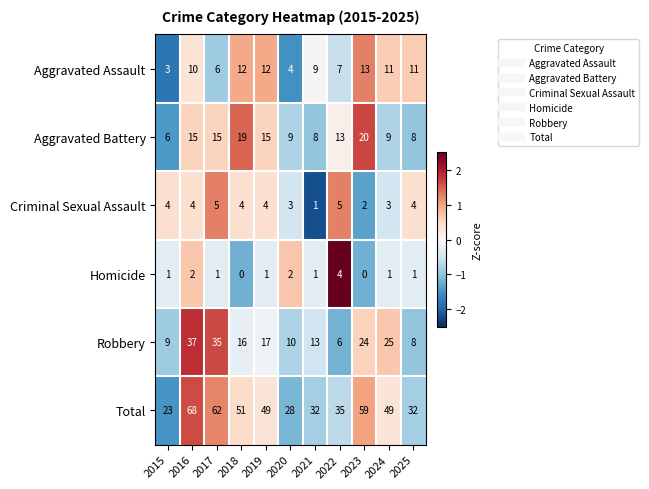

How many distinct data groups are displayed?

6